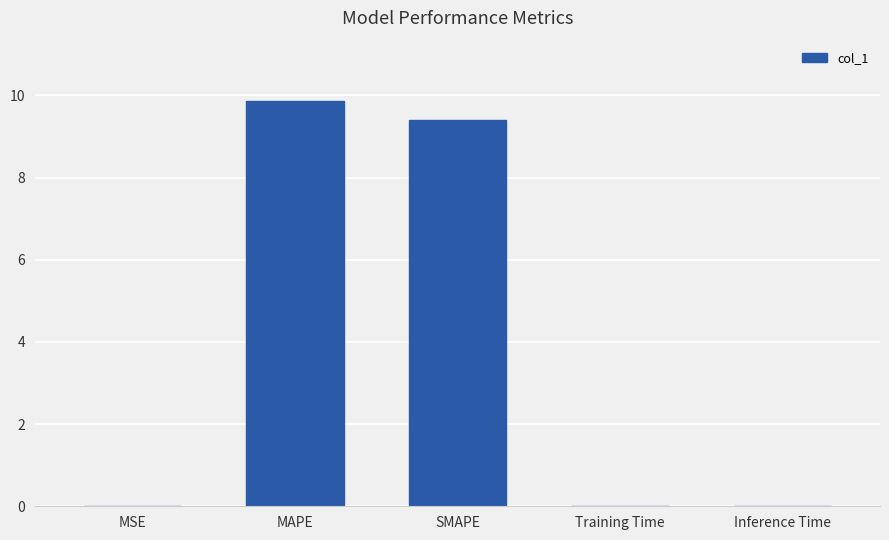

True or false: the data shows 3.6 at MAPE.

False